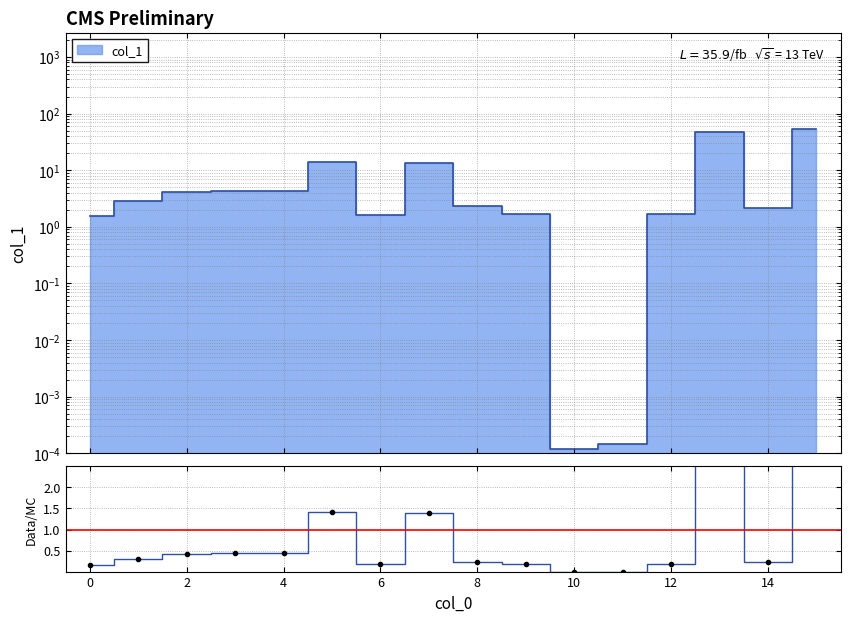

True or false: the data has more than 1 interior local peaks.

True